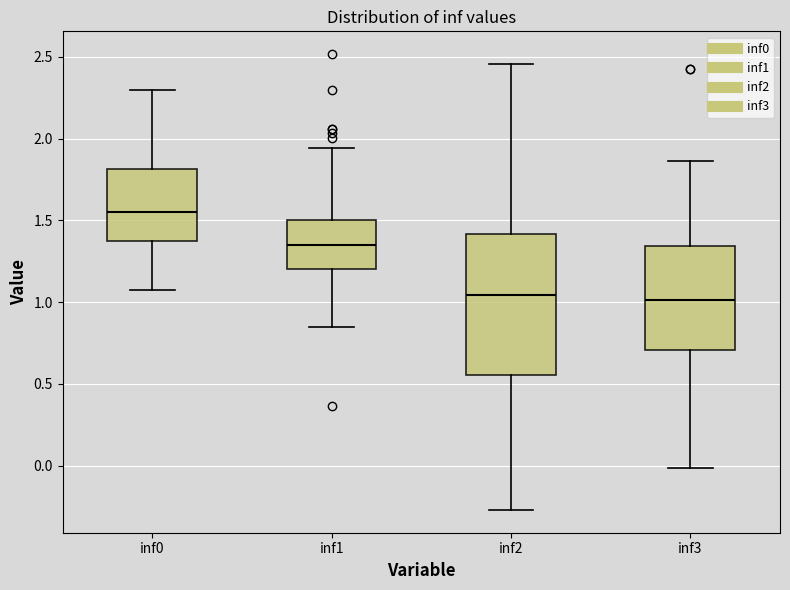

Reading left to right, transcribe this box plot: for each box, give where its median line is, the range the box spans, and where its two whiskers end, as read against the y-axis. The values are not printed on the chart, so give them approximately, as read against the axis.

inf0: median 1.55, box 1.35 to 1.80, whiskers 1.10 to 2.30
inf1: median 1.35, box 1.20 to 1.50, whiskers 0.85 to 1.95
inf2: median 1.05, box 0.55 to 1.40, whiskers -0.25 to 2.45
inf3: median 1.00, box 0.70 to 1.35, whiskers 0.00 to 1.85